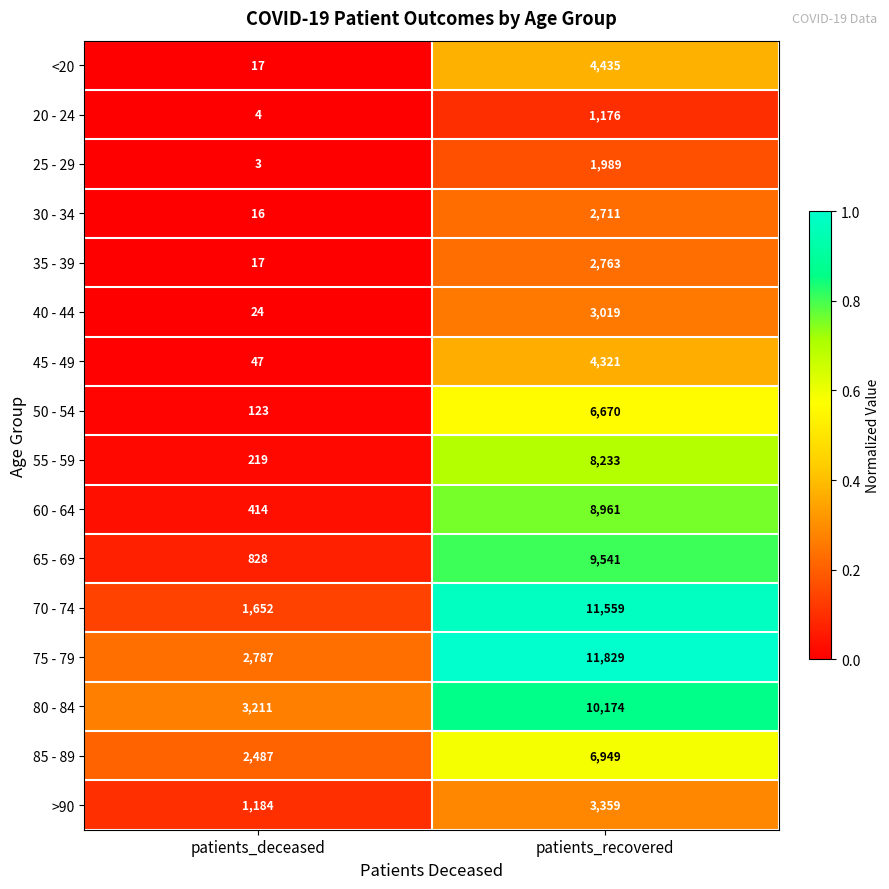

What is the spread (max minus min) of values at patients_recovered?

10653